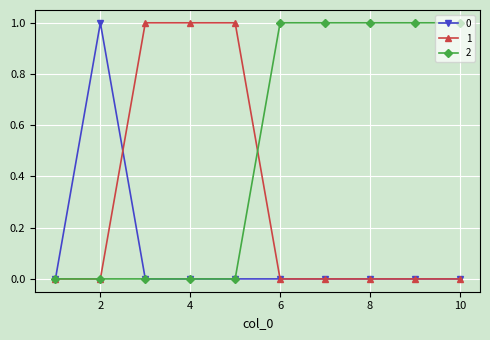

True or false: 0 has more than 0 interior local peaks.

True